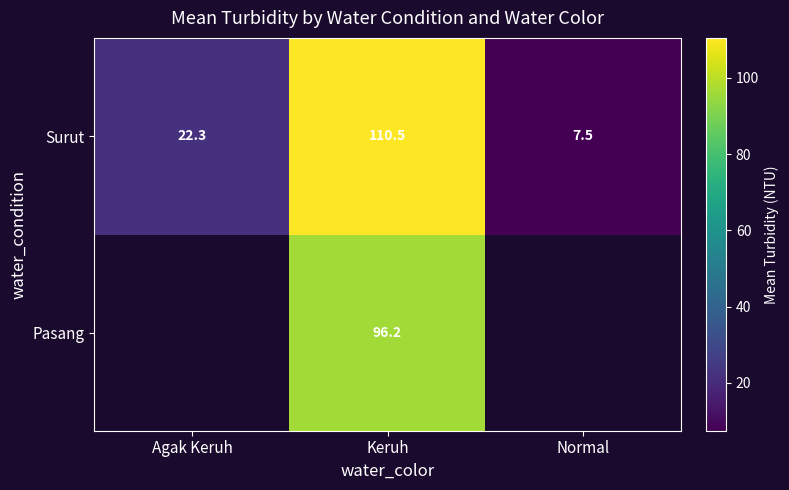

Which has a higher value, Agak Keruh or Keruh?

Keruh